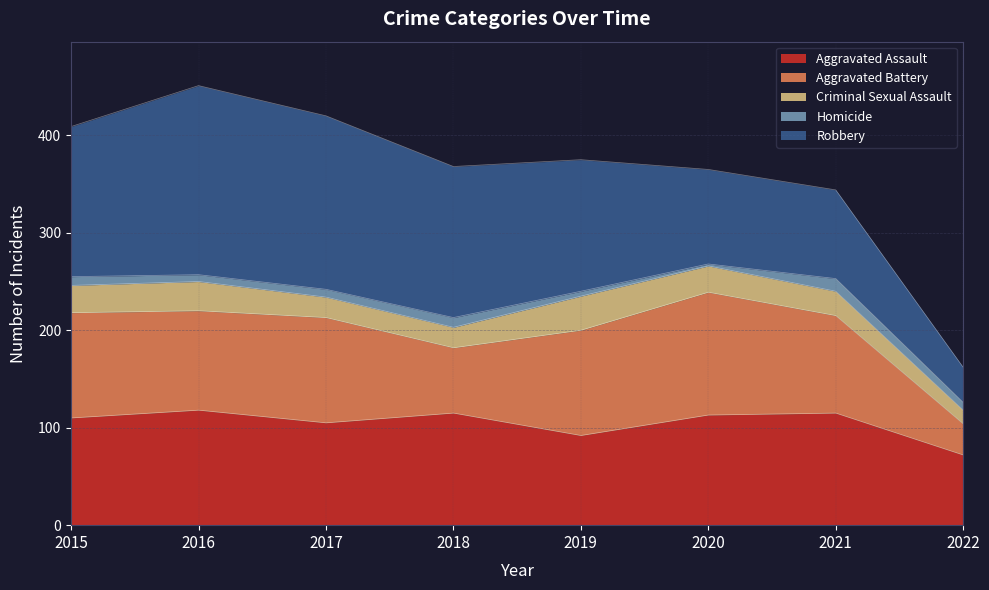

What value does the Criminal Sexual Assault series have at 2017?

21